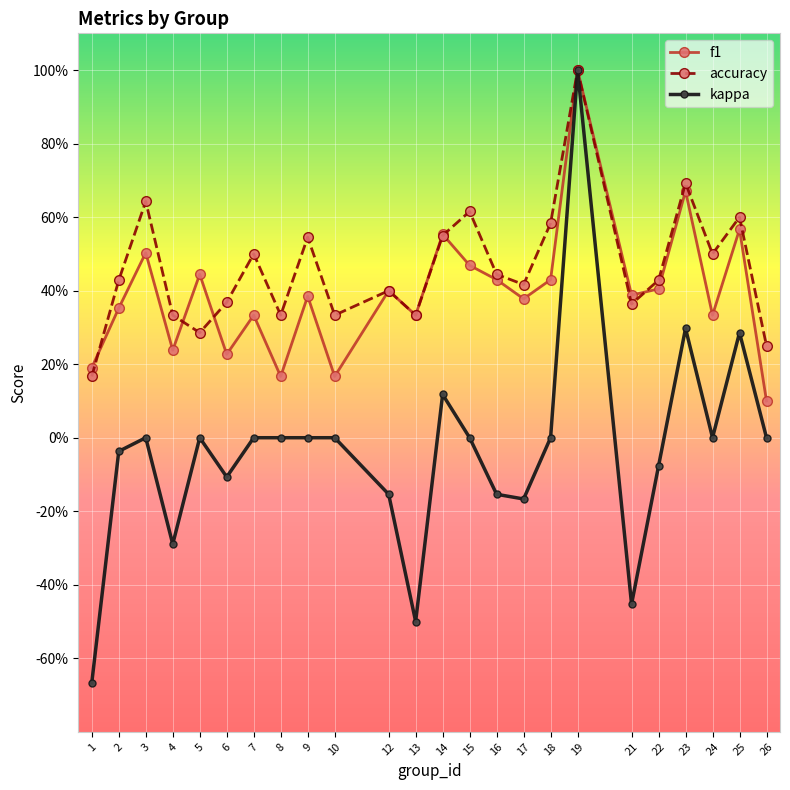

List the labels in order of f1 value, largest first.

19, 23, 25, 14, 3, 15, 5, 16, 18, 22, 12, 21, 9, 17, 2, 7, 13, 24, 4, 6, 1, 8, 10, 26